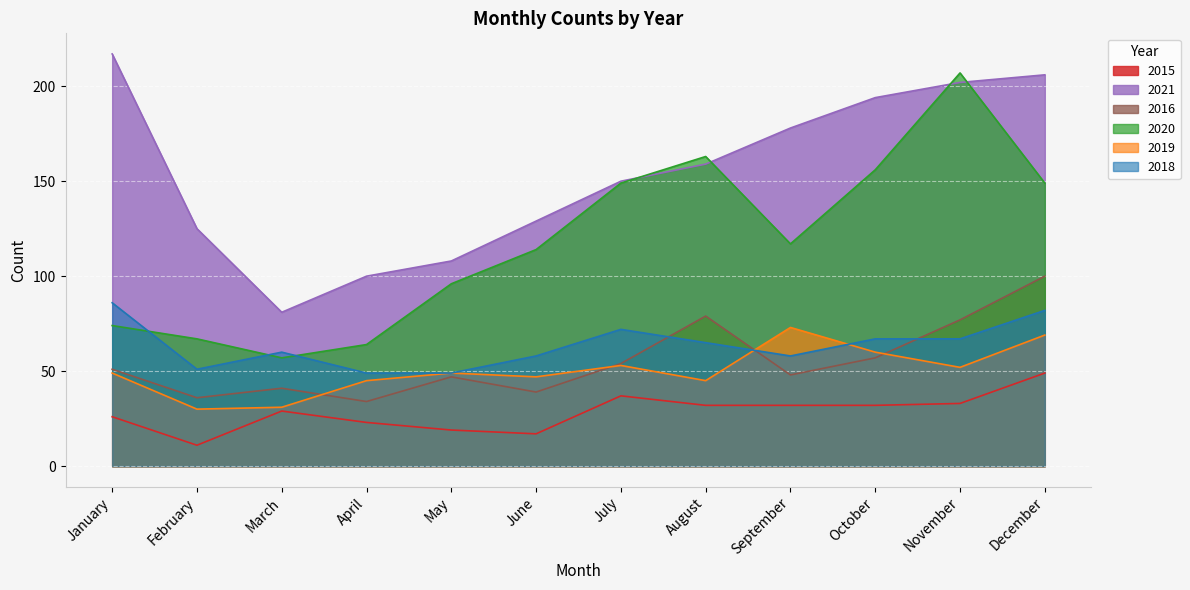

Rank the categories by 2015 value from lowest to highest.

February, June, May, April, January, March, August, September, October, November, July, December